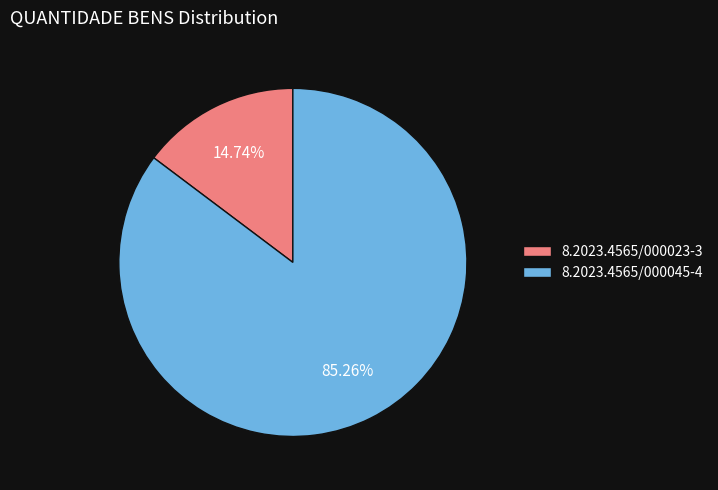

How many segments does this pie chart have?

2